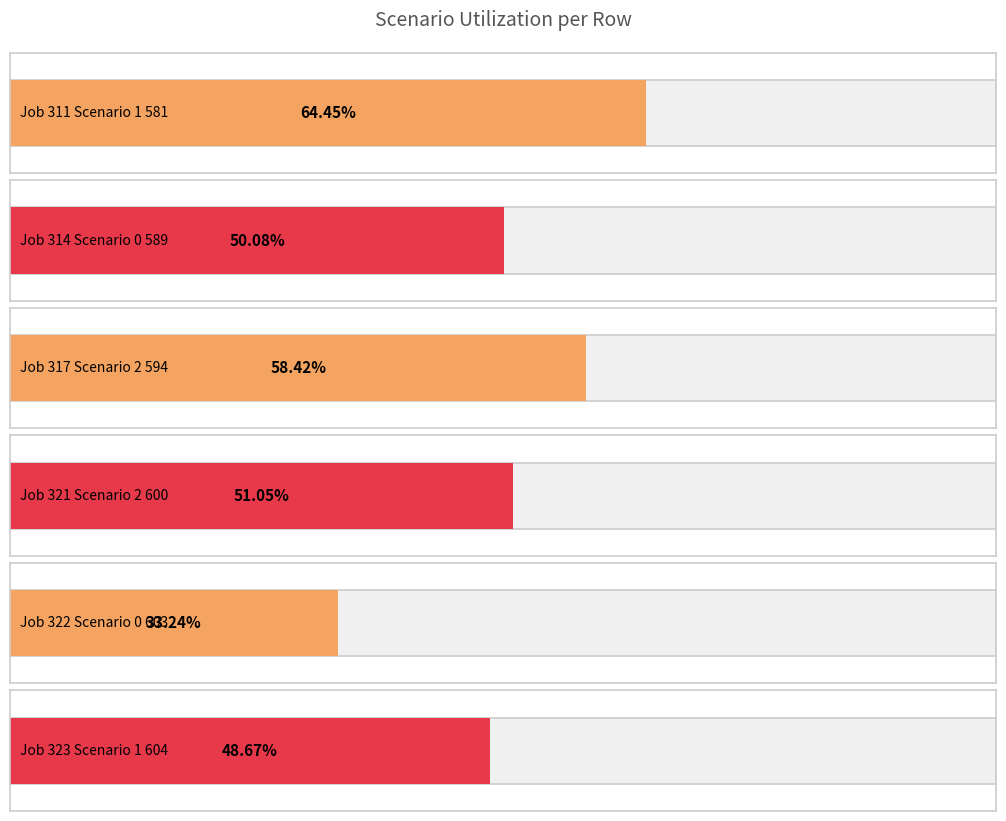

Which series has the widest spread of values?

job323_scenario1_604